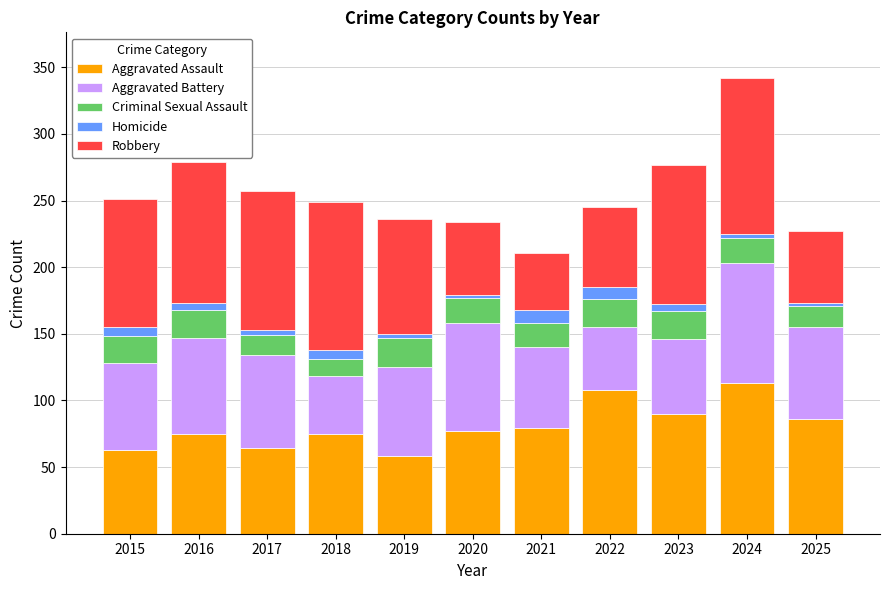

What is the highest value of the Aggravated Assault series?

113